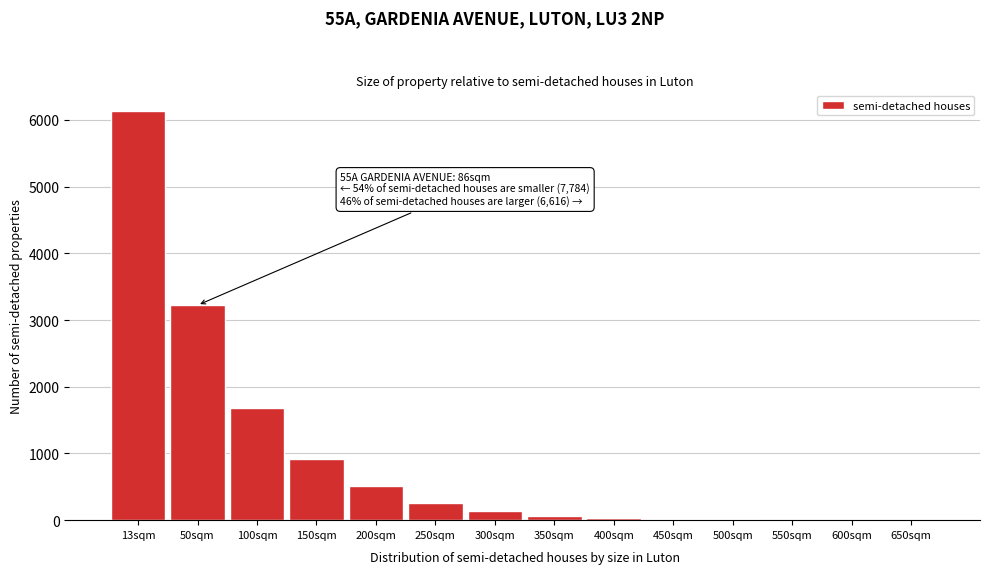

True or false: the data shows 1 at 650sqm.

True